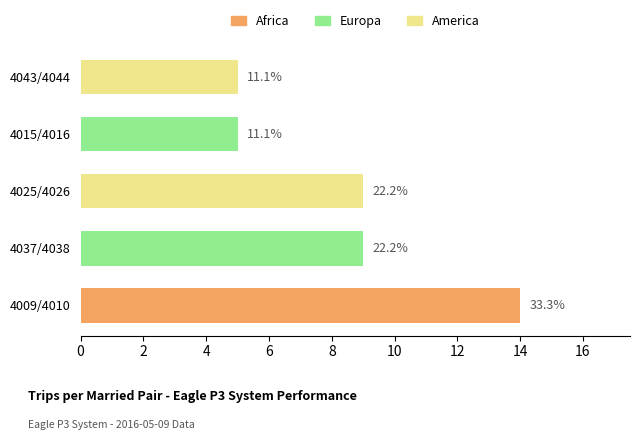

At which category is the sum across all series the highest?

4009/4010